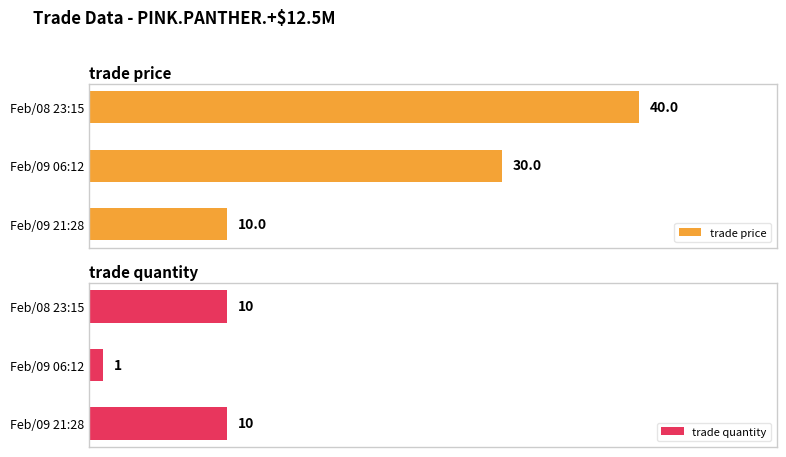

Where is trade price nearest to the value 25?

Feb/09 06:12